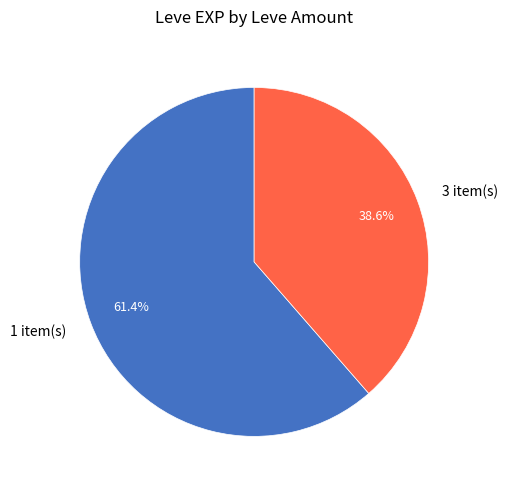

Which has a higher value, 1 item(s) or 3 item(s)?

1 item(s)